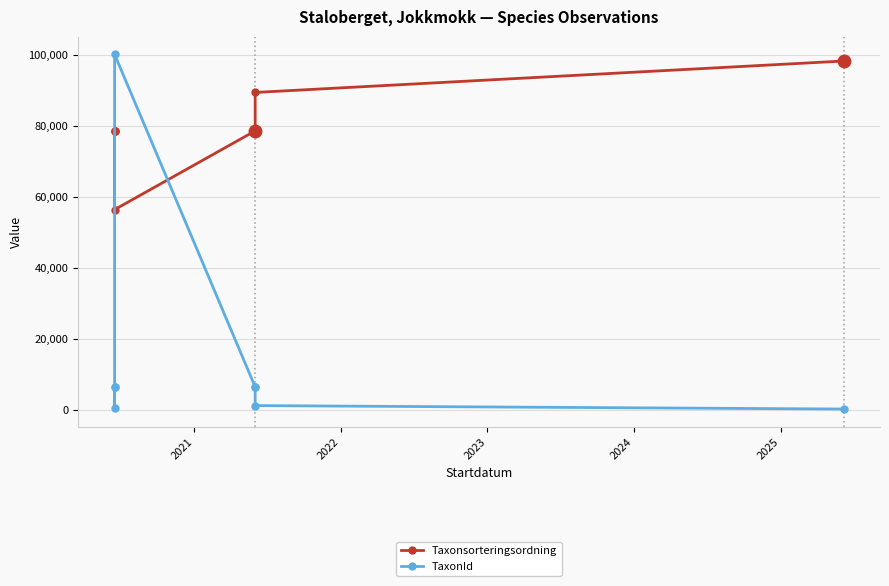

True or false: TaxonId and Taxonsorteringsordning cross at least once.

True